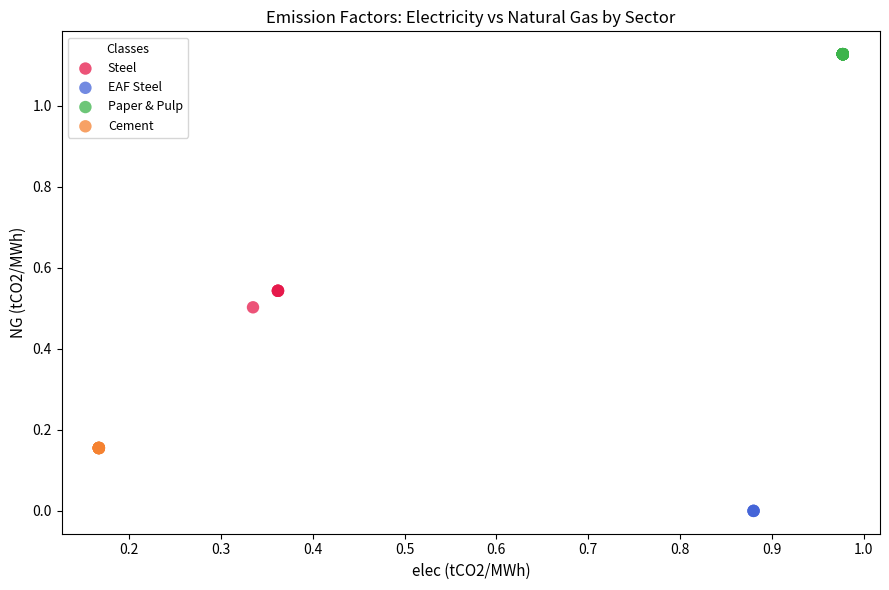

Which series reaches the minimum Y coordinate?

EAF Steel